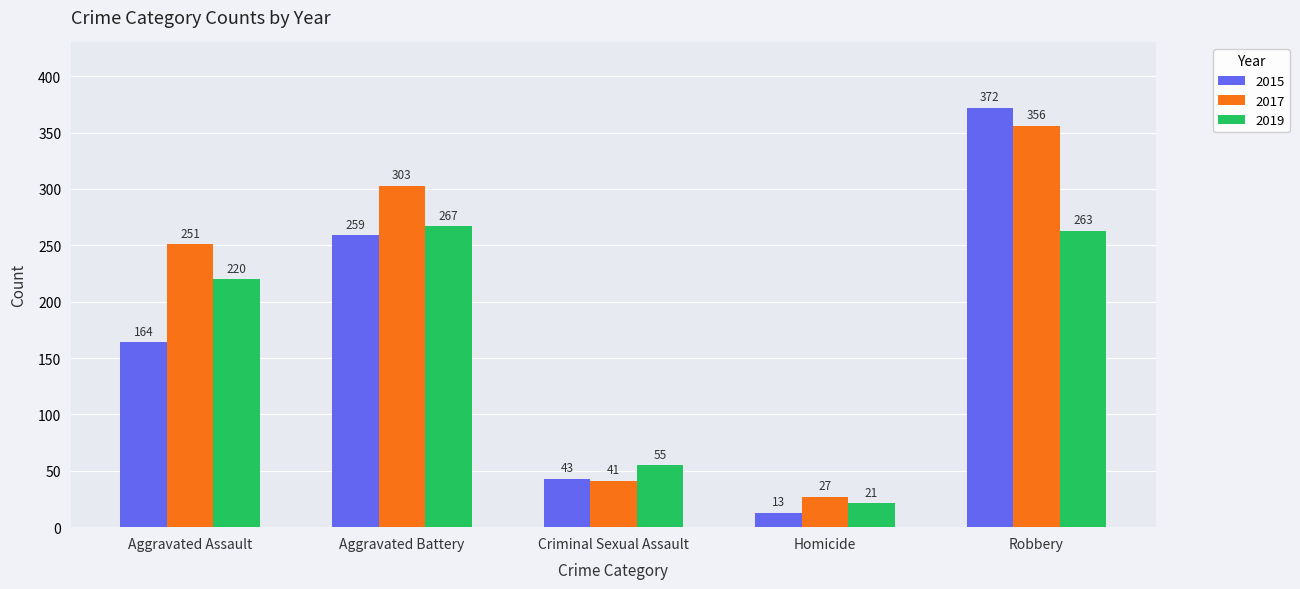

Reading right to left, what are all the values shown in this chart?

2015: 372	13	43	259	164
2017: 356	27	41	303	251
2019: 263	21	55	267	220